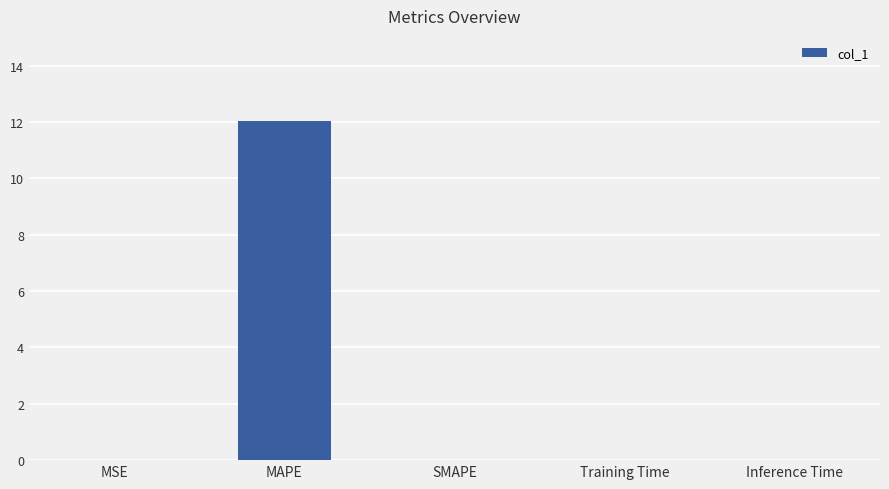

What is the sum of all values?

12.1